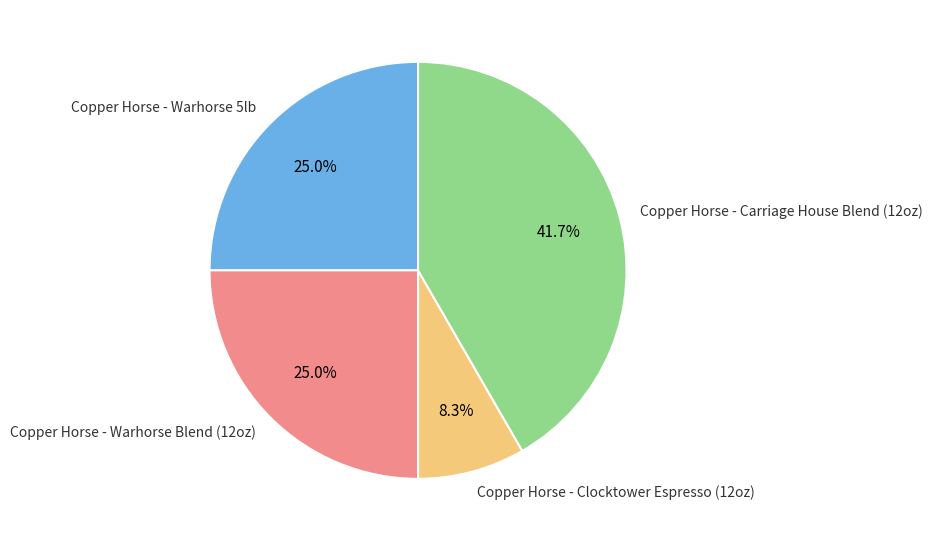

To the nearest percent, what is the difference between the largest and smallest slice percentages?

33%